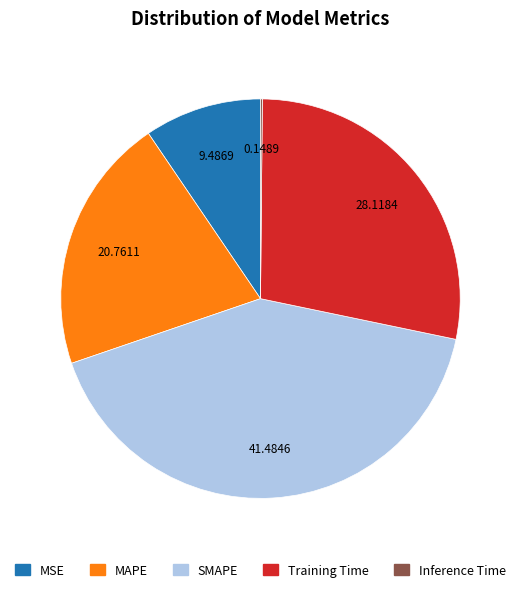

Does any single category account for the majority?

No